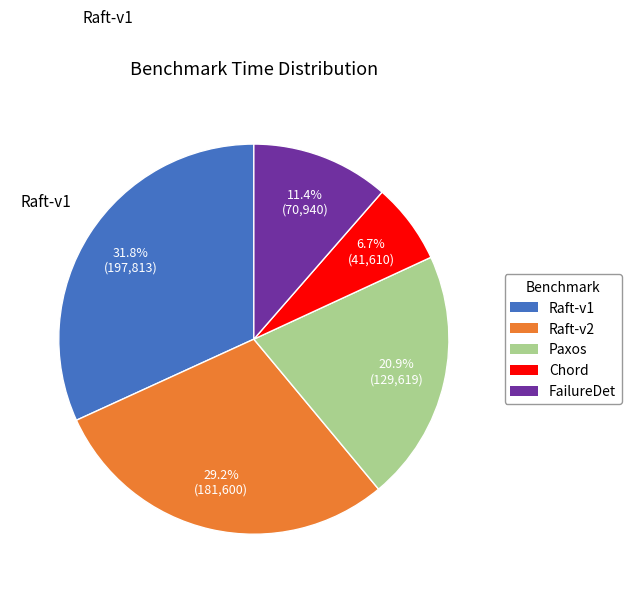

Does any single category account for the majority?

No